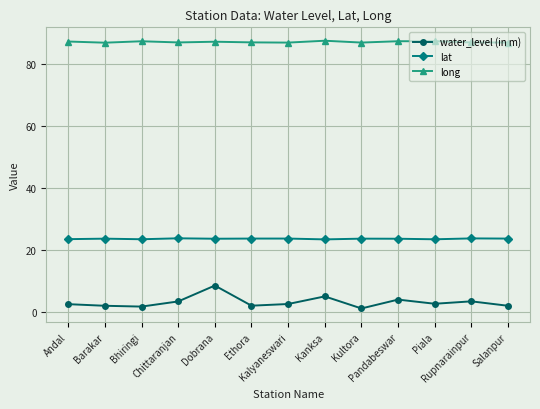

At which category is the sum across all series the highest?

Dobrana